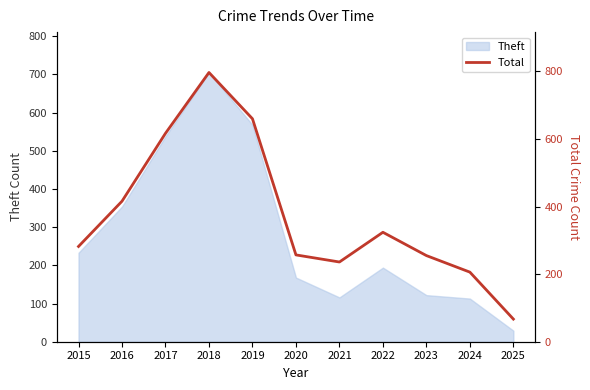

What is the maximum value for Theft?

705